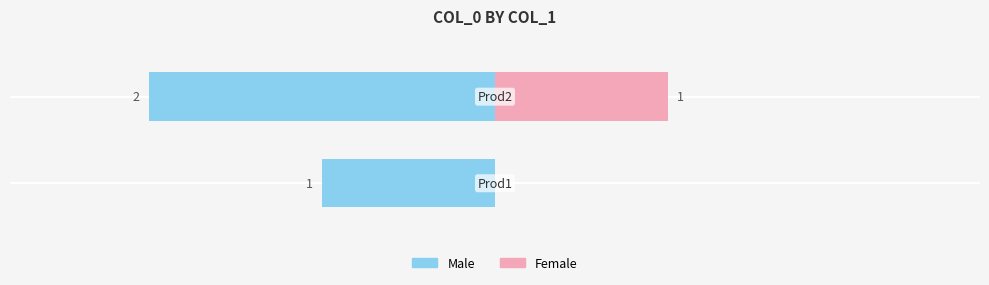

Which series has the largest total across all categories?

Male